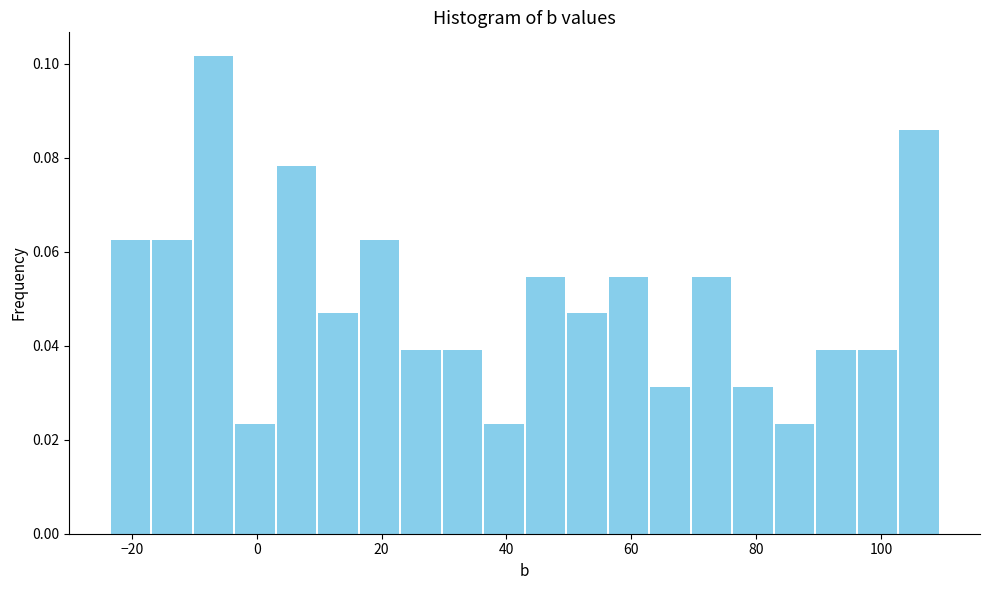

Read against the x-axis, roughly where is the centre of the tallest bar?

-6